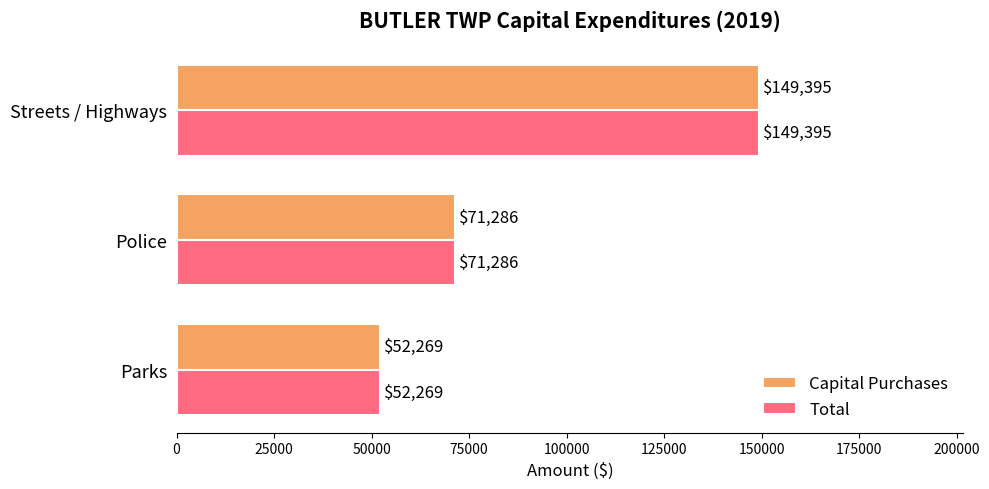

At how many categories does at least one series exceed 73614?

1